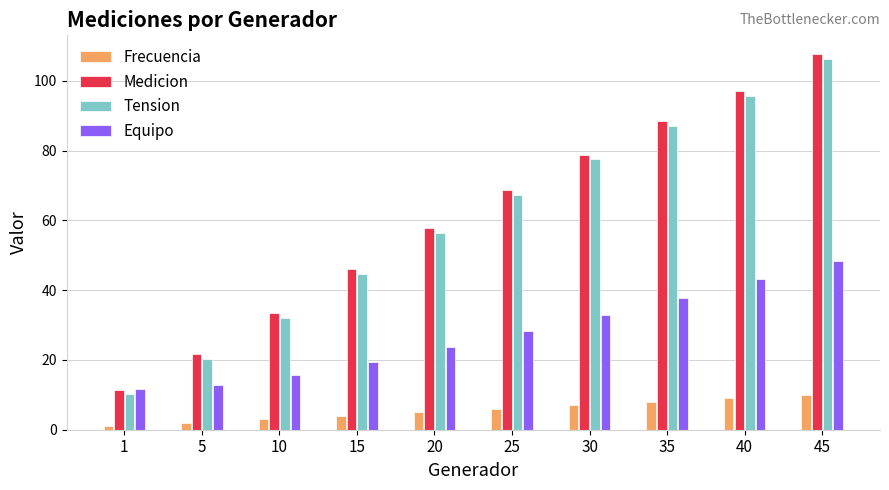

Rank the series at 5 from highest to lowest value.

Medicion, Tension, Equipo, Frecuencia